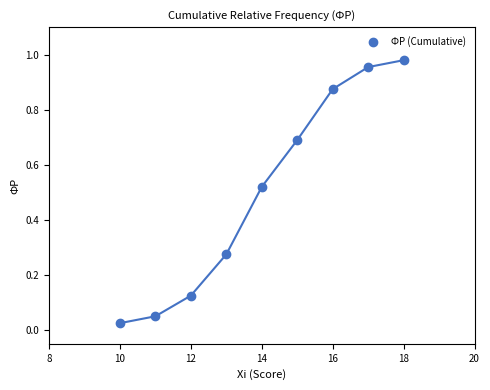

What is the range of X values (max minus min)?

8.0